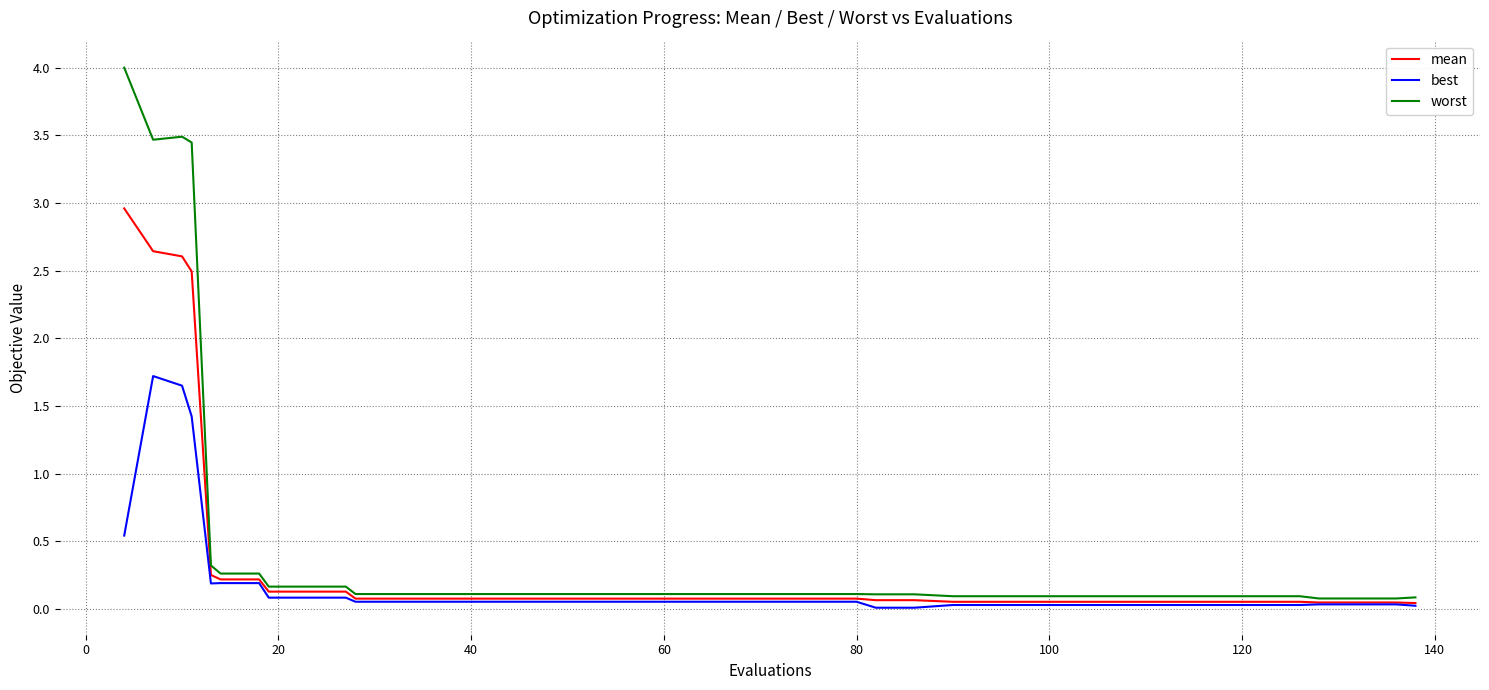

What is the maximum value shown in the chart?

4.0